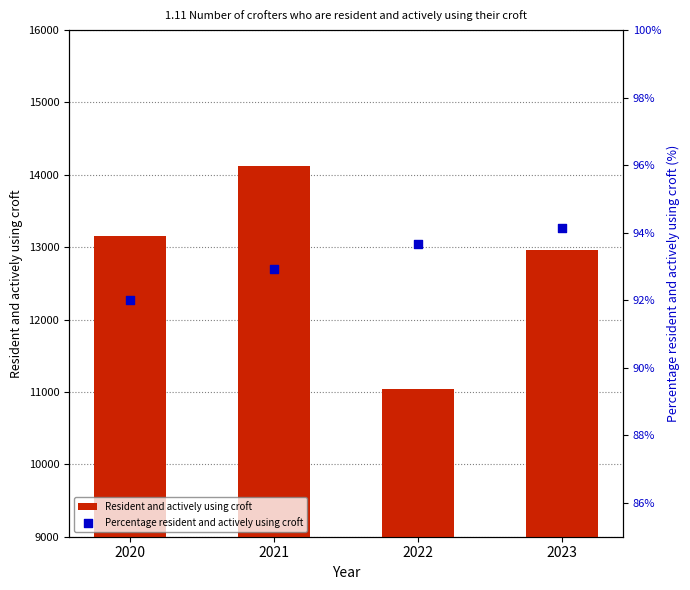

Is the value of Resident and actively using croft at 2021 greater than the value of Percentage resident and actively using croft at 2021?

Yes